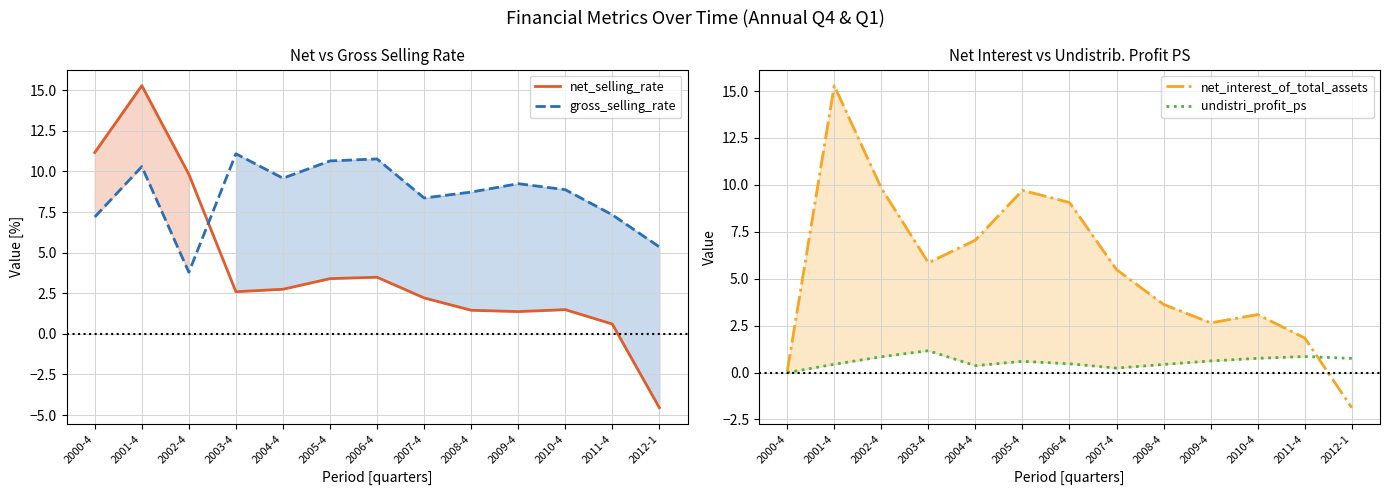

What are all the series names shown in the legend?

net_selling_rate, gross_selling_rate, net_interest_of_total_assets, undistri_profit_ps